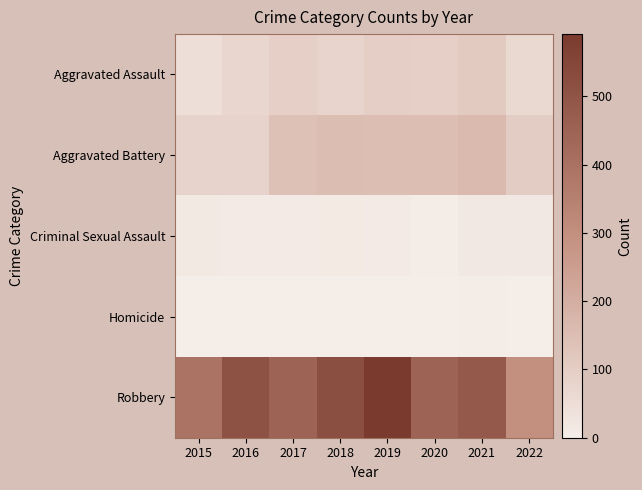

Which series has the widest spread of values?

Robbery